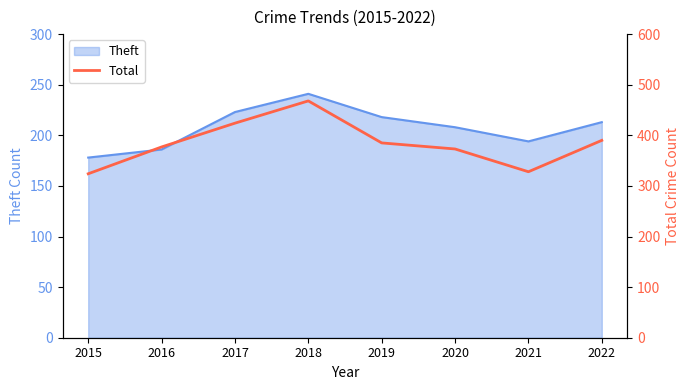

Which label corresponds to the smallest value in the chart?

2015